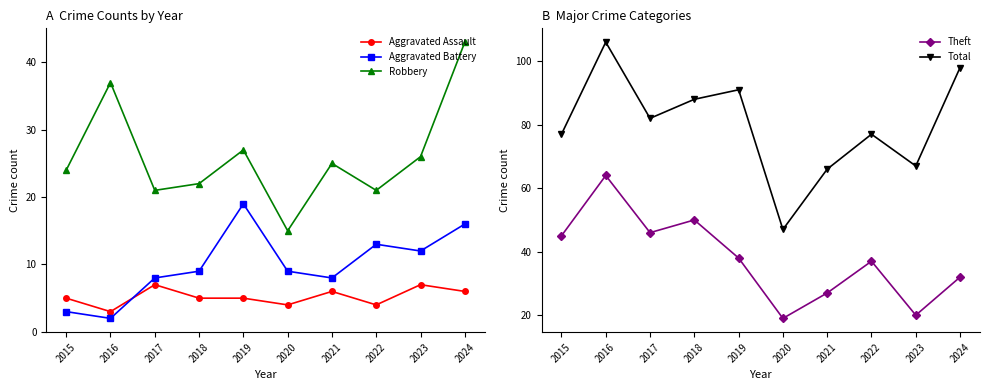

At how many categories does at least one series exceed 34?

10